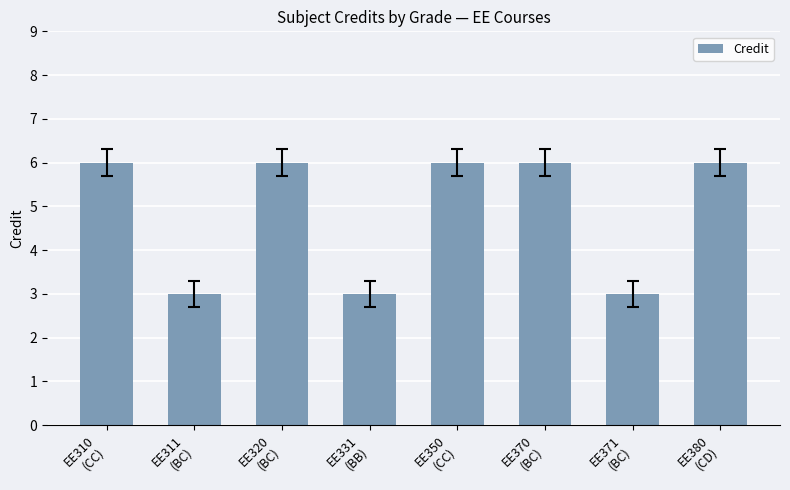

What is the average value?

5